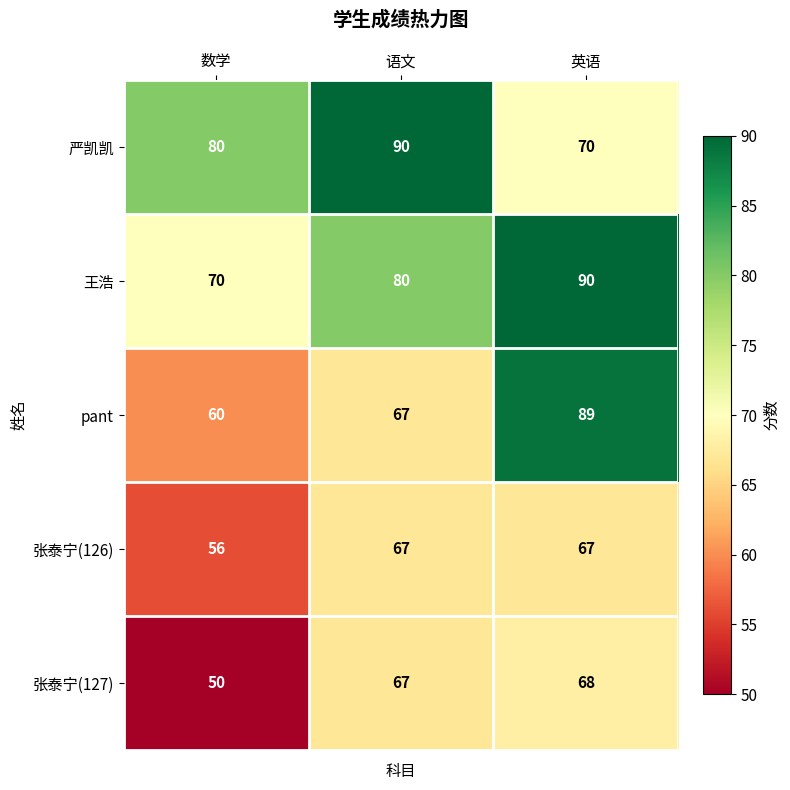

What is the spread (max minus min) of values at 英语?

23